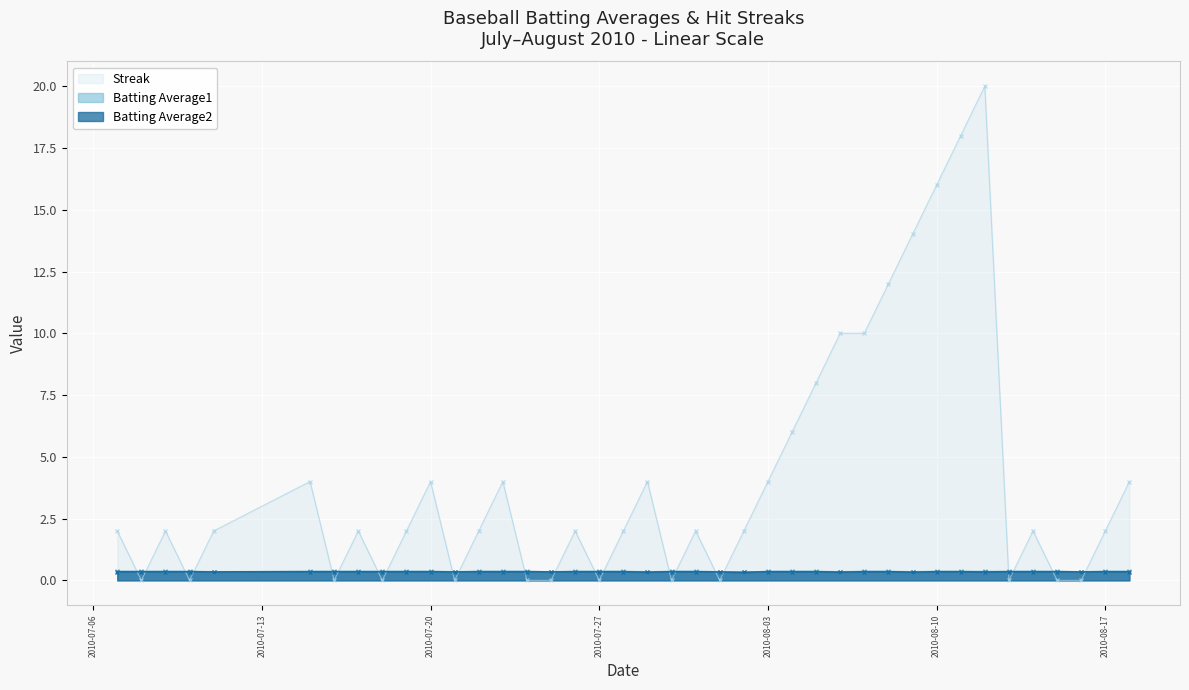

Reading right to left, what are all the values shown in this chart?

Streak: 2010-08-18=4.0	2010-08-17=2.0	2010-08-16=0.0	2010-08-15=0.0	2010-08-14=2.0	2010-08-13=0.0	2010-08-12=20.0	2010-08-11=18.0	2010-08-10=16.0	2010-08-09=14.0	2010-08-08=12.0	2010-08-07=10.0	2010-08-06=10.0	2010-08-05=8.0	2010-08-04=6.0	2010-08-03=4.0	2010-08-02=2.0	2010-08-01=0.0	2010-07-31=2.0	2010-07-30=0.0	2010-07-29=4.0	2010-07-28=2.0	2010-07-27=0.0	2010-07-26=2.0	2010-07-25=0.0	2010-07-24=0.0	2010-07-23=4.0	2010-07-22=2.0	2010-07-21=0.0	2010-07-20=4.0	2010-07-19=2.0	2010-07-18=0.0	2010-07-17=2.0	2010-07-16=0.0	2010-07-15=4.0	2010-07-11=2.0	2010-07-10=0.0	2010-07-09=2.0	2010-07-08=0.0	2010-07-07=2.0
Batting Average1: 2010-08-18=0.4	2010-08-17=0.4	2010-08-16=0.4	2010-08-15=0.4	2010-08-14=0.4	2010-08-13=0.4	2010-08-12=0.4	2010-08-11=0.4	2010-08-10=0.4	2010-08-09=0.4	2010-08-08=0.4	2010-08-07=0.4	2010-08-06=0.4	2010-08-05=0.4	2010-08-04=0.4	2010-08-03=0.4	2010-08-02=0.3	2010-08-01=0.4	2010-07-31=0.4	2010-07-30=0.4	2010-07-29=0.4	2010-07-28=0.4	2010-07-27=0.4	2010-07-26=0.4	2010-07-25=0.4	2010-07-24=0.4	2010-07-23=0.4	2010-07-22=0.4	2010-07-21=0.4	2010-07-20=0.4	2010-07-19=0.4	2010-07-18=0.4	2010-07-17=0.4	2010-07-16=0.4	2010-07-15=0.4	2010-07-11=0.4	2010-07-10=0.4	2010-07-09=0.4	2010-07-08=0.4	2010-07-07=0.4
Batting Average2: 2010-08-18=0.4	2010-08-17=0.4	2010-08-16=0.3	2010-08-15=0.4	2010-08-14=0.4	2010-08-13=0.4	2010-08-12=0.3	2010-08-11=0.4	2010-08-10=0.4	2010-08-09=0.3	2010-08-08=0.4	2010-08-07=0.4	2010-08-06=0.3	2010-08-05=0.4	2010-08-04=0.4	2010-08-03=0.4	2010-08-02=0.3	2010-08-01=0.3	2010-07-31=0.4	2010-07-30=0.4	2010-07-29=0.3	2010-07-28=0.4	2010-07-27=0.4	2010-07-26=0.4	2010-07-25=0.3	2010-07-24=0.4	2010-07-23=0.4	2010-07-22=0.4	2010-07-21=0.3	2010-07-20=0.4	2010-07-19=0.4	2010-07-18=0.4	2010-07-17=0.4	2010-07-16=0.4	2010-07-15=0.4	2010-07-11=0.3	2010-07-10=0.4	2010-07-09=0.4	2010-07-08=0.4	2010-07-07=0.4